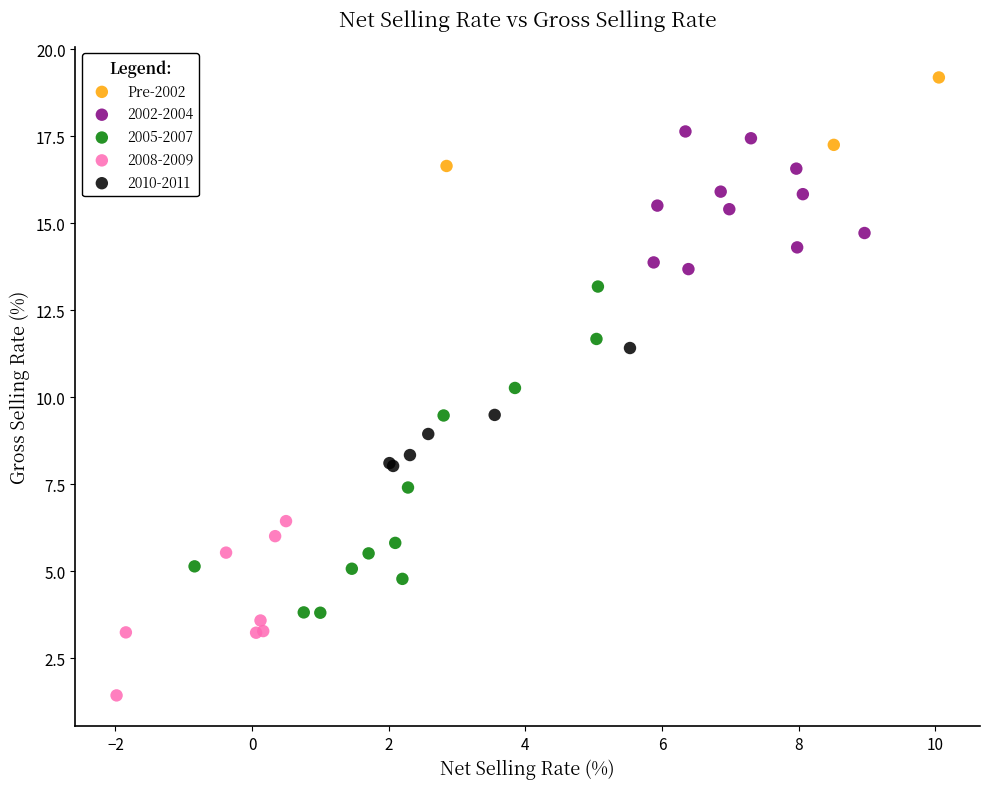

Which series contains the lowest Y value?

2008-2009